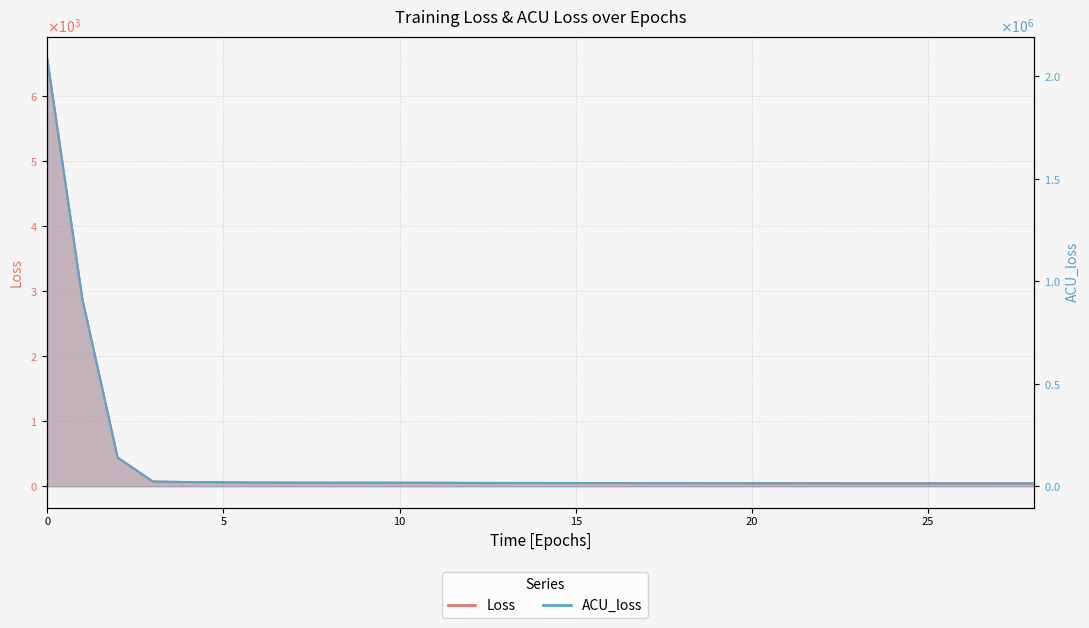

Is it true that Loss equals 92.0 at 8?

False